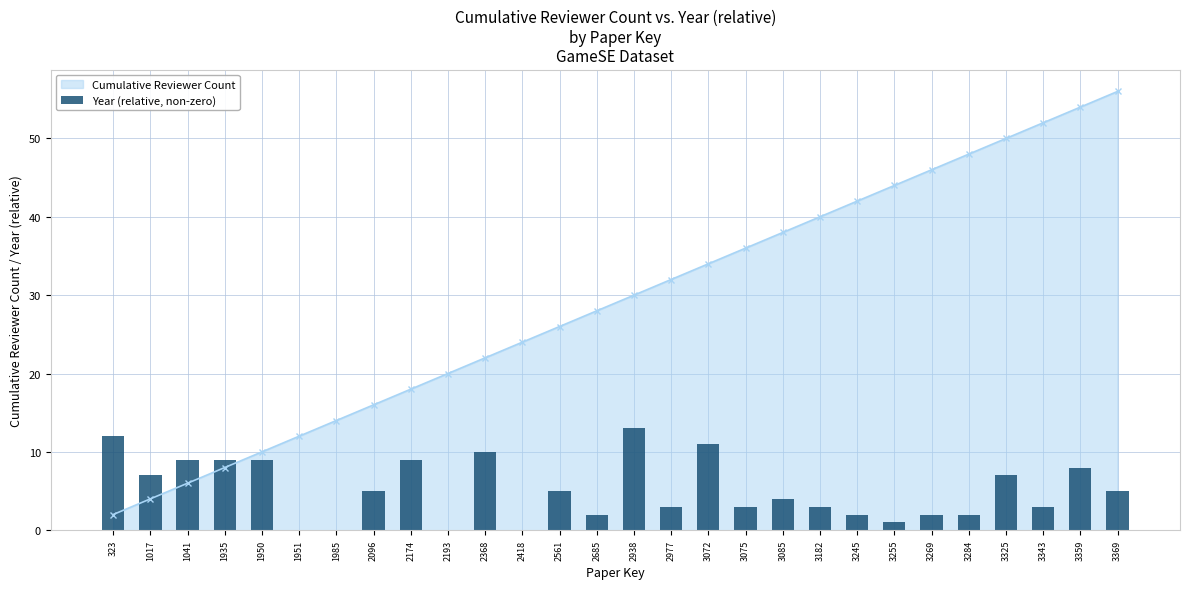

Reading right to left, list all the values displayed in this chart.

3369=5	3359=8	3343=3	3325=7	3284=2	3269=2	3255=1	3245=2	3182=3	3085=4	3075=3	3072=11	2977=3	2938=13	2685=2	2561=5	2418=0	2368=10	2193=0	2174=9	2096=5	1985=0	1951=0	1950=9	1935=9	1041=9	1017=7	323=12